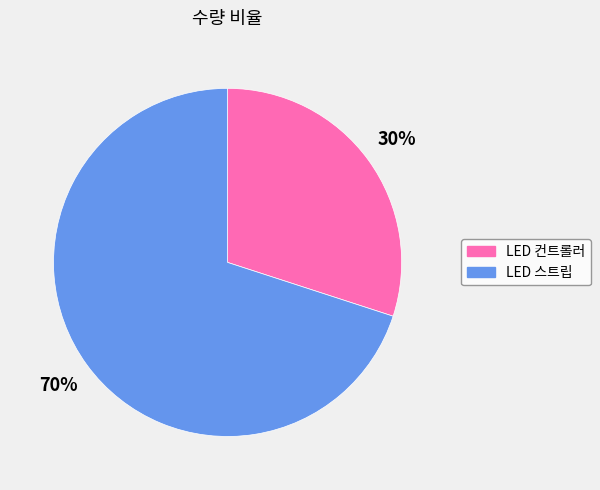

The LED 스트립 slice represents 70% of the pie. True or false?

True